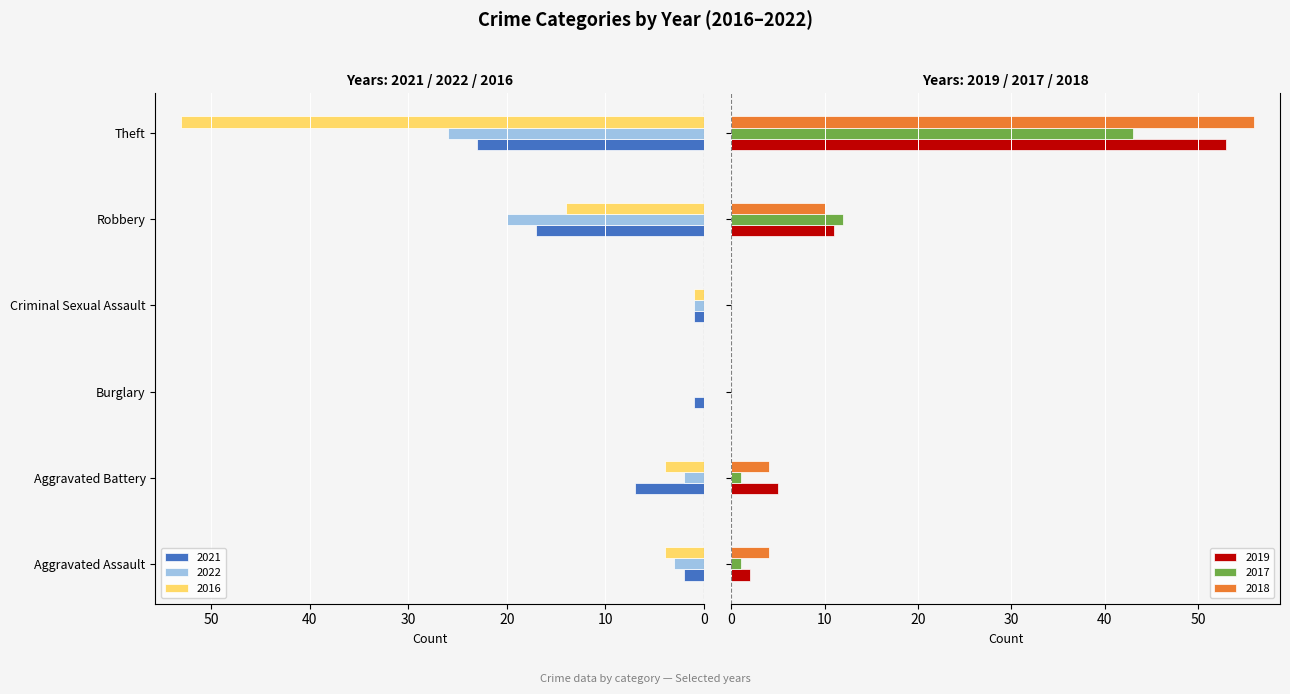

What is the highest value of the 2019 series?

53